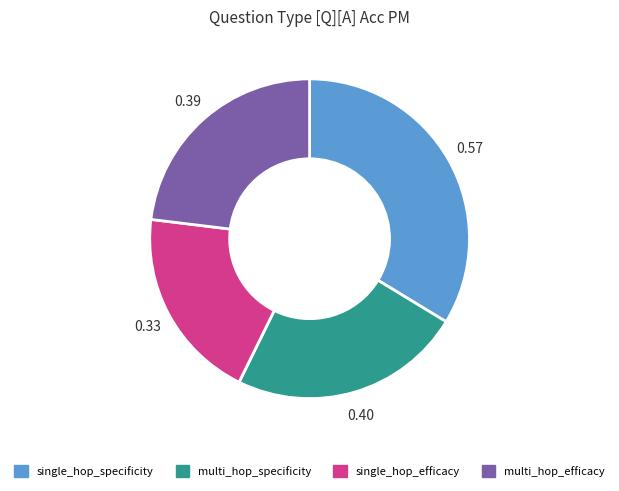

Does single_hop_efficacy represent more than half of the total?

No